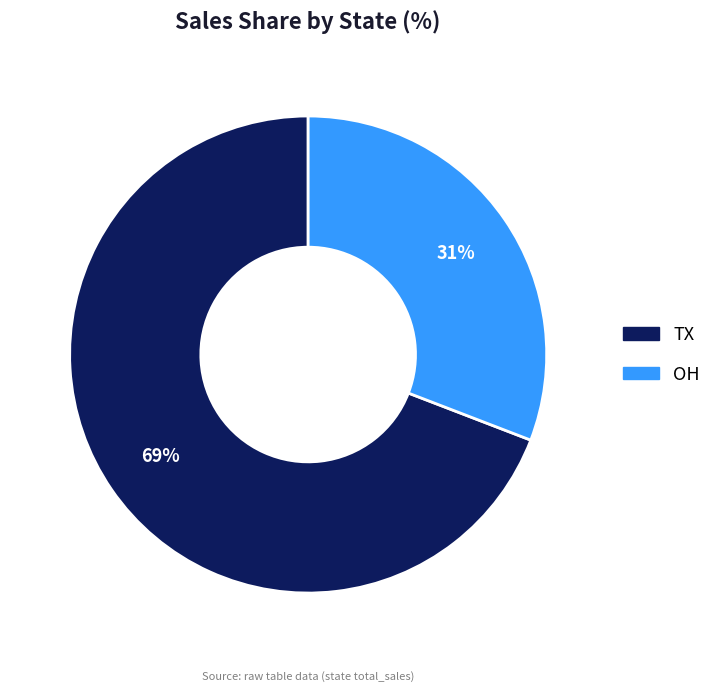

To the nearest percent, what portion does TX represent?

69%